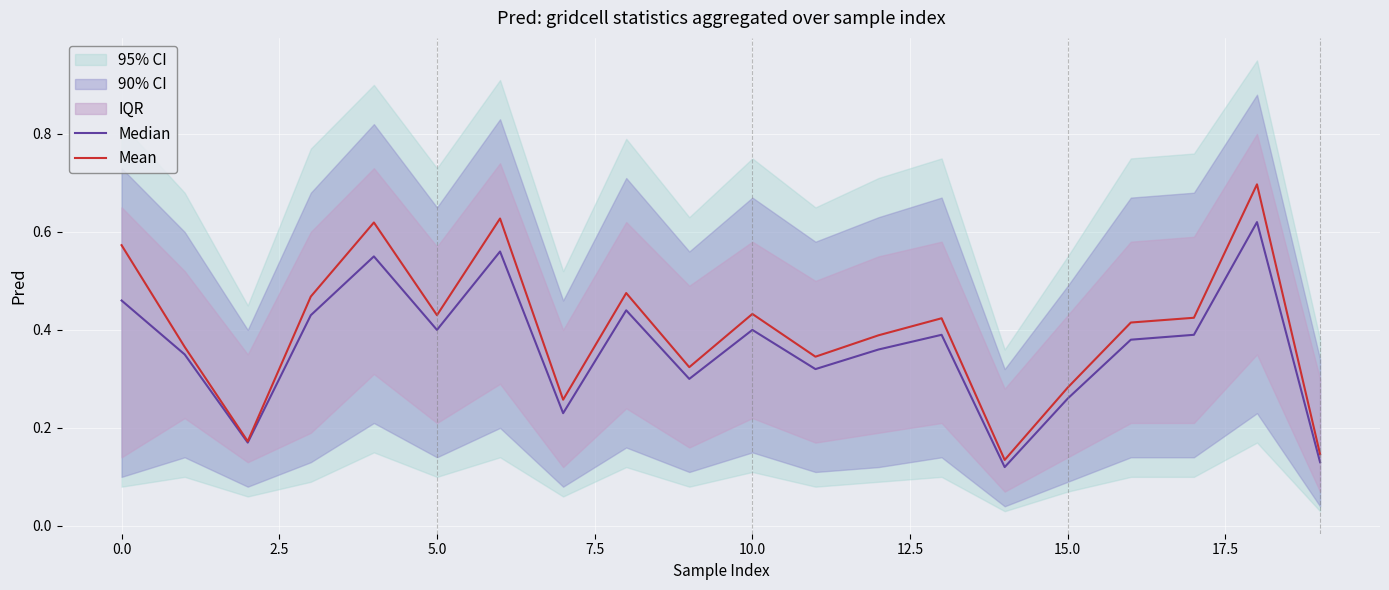

What is the value of the Median point at the 9th from the left?

0.4